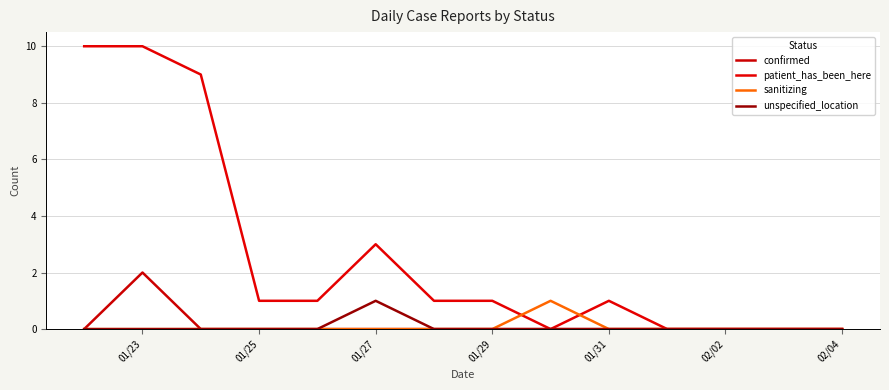

At which label is patient_has_been_here closest to 5?

01/27